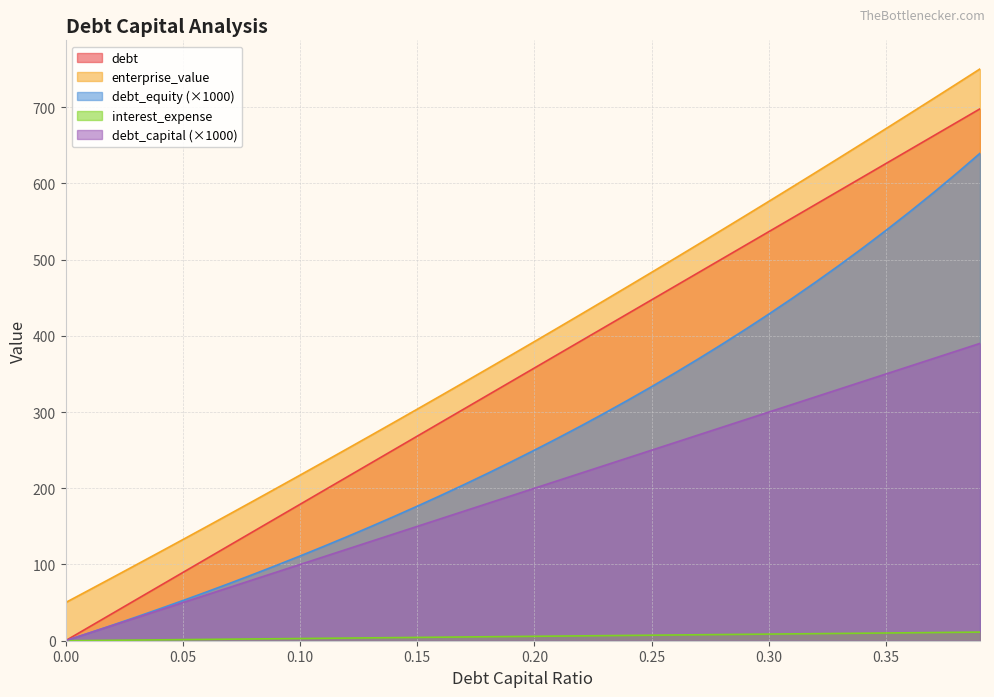

Rank the series by their maximum value, from lowest to highest.

interest_expense, debt_capital (×1000), debt_equity (×1000), debt, enterprise_value